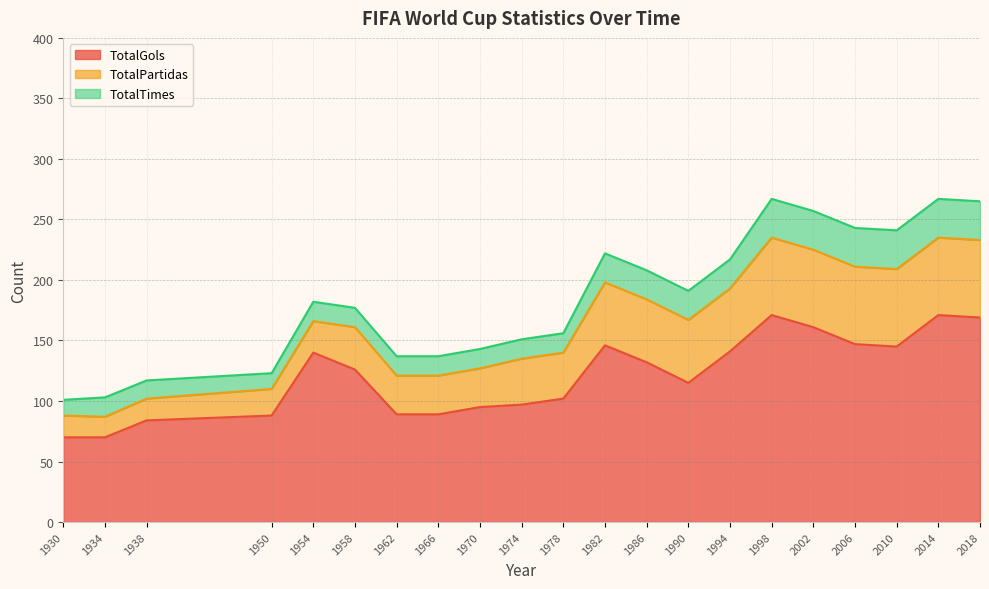

What is the average value of the TotalPartidas series?

43